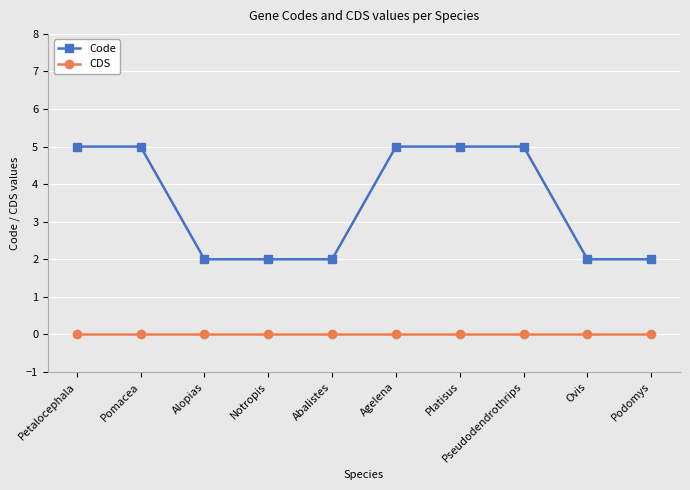

The value of Code at Alopias is 2. True or false?

True